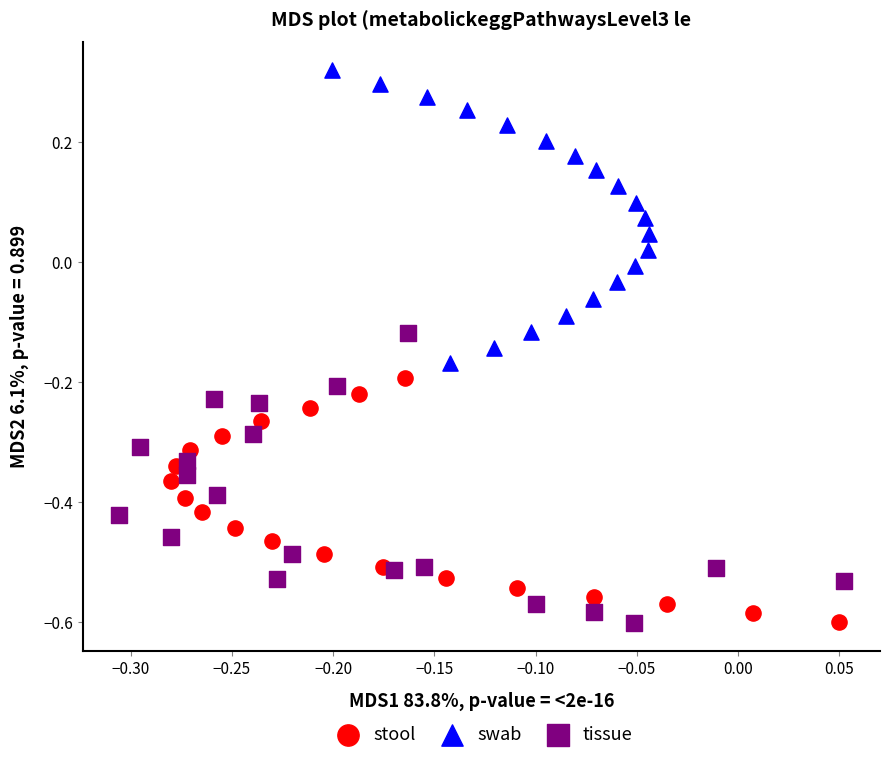

Which series contains the lowest Y value?

tissue